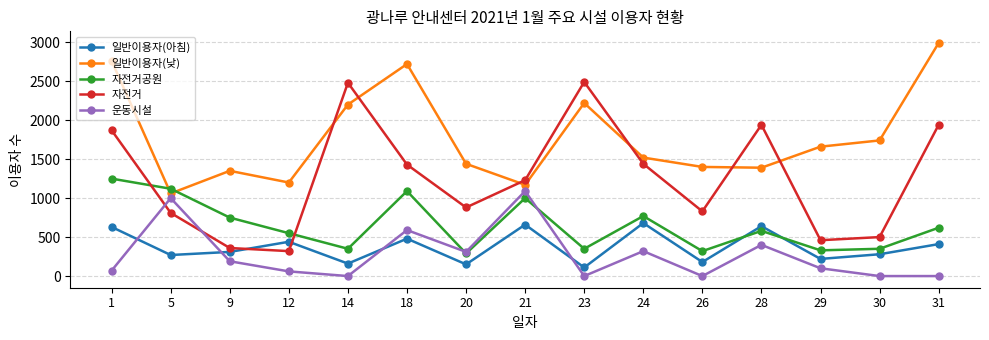

What is the approximate value of 자전거공원 at 21, to the nearest 100?

1000